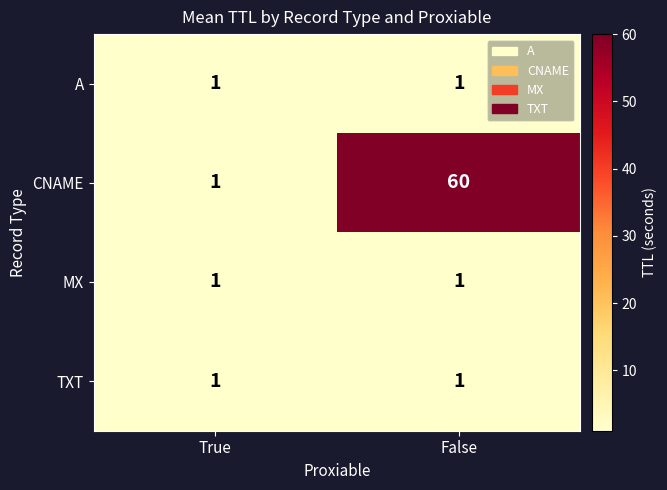

At which category is the sum across all series the highest?

False